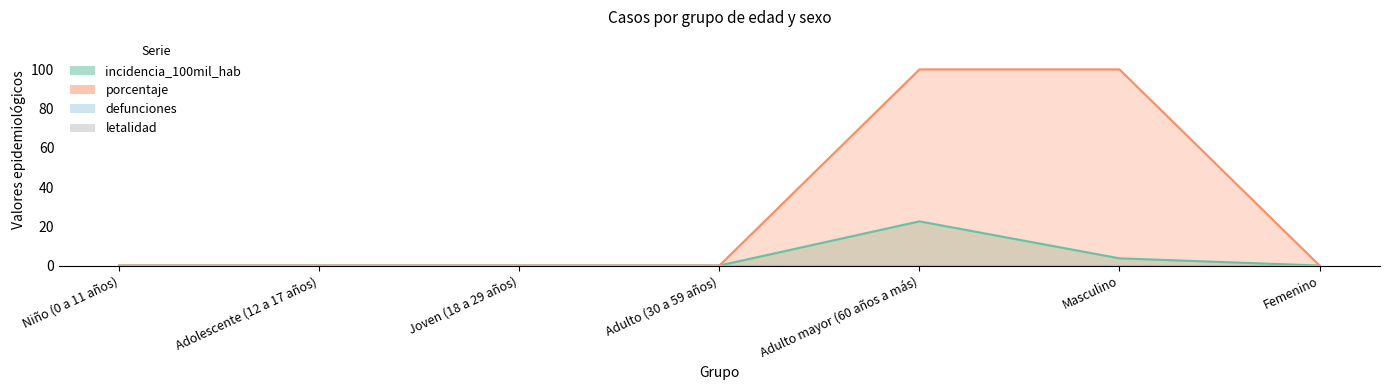

How many values in porcentaje are above zero?

2